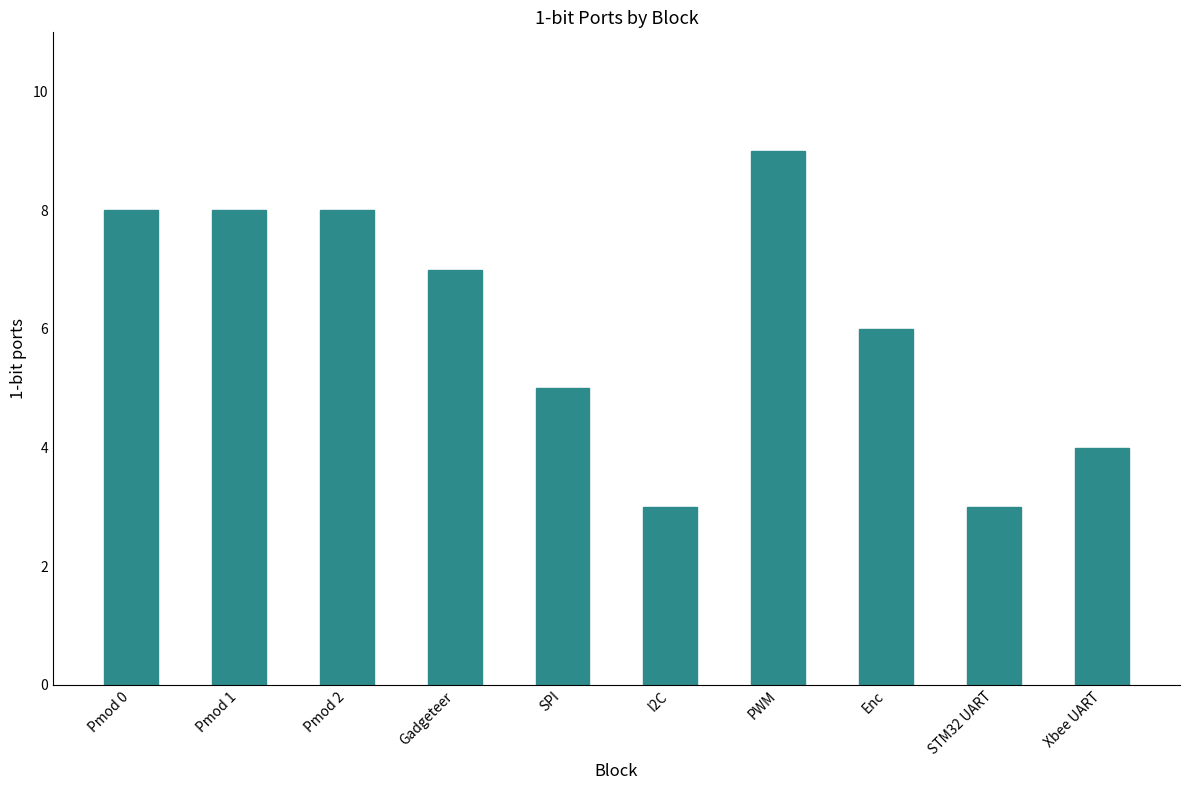

How many bars are there in total?

10